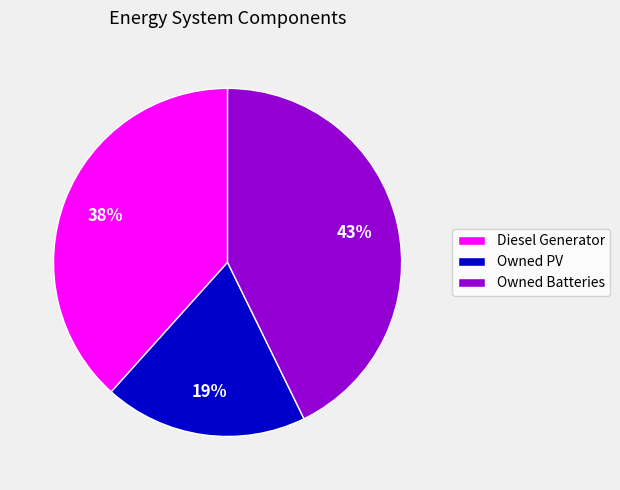

Is the sum of Owned Batteries and Diesel Generator greater than half?

Yes